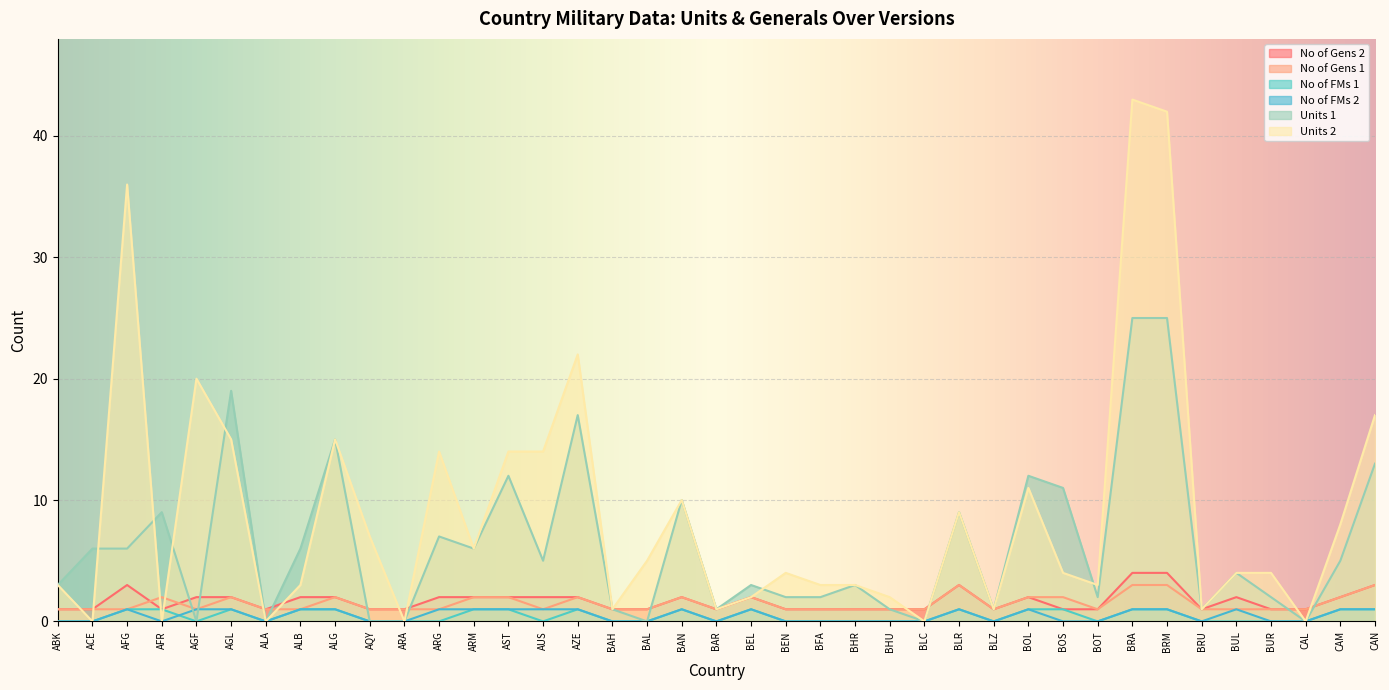

What is the sum of all Units 2 values?

347